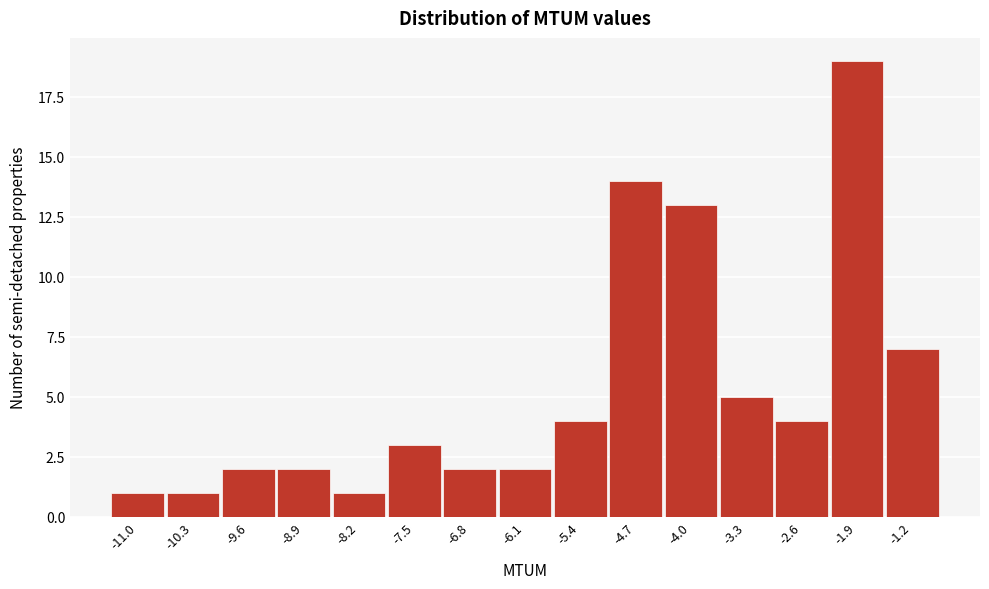

Reading right to left, list all the values displayed in this chart.

-1.2=7	-1.9=19	-2.6=4	-3.3=5	-4.0=13	-4.7=14	-5.4=4	-6.1=2	-6.8=2	-7.5=3	-8.2=1	-8.9=2	-9.6=2	-10.3=1	-11.0=1